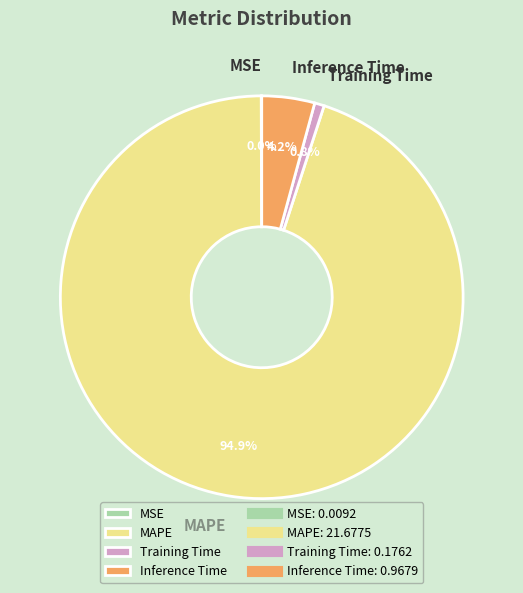

How much of the chart is everything except Inference Time?

95.8%